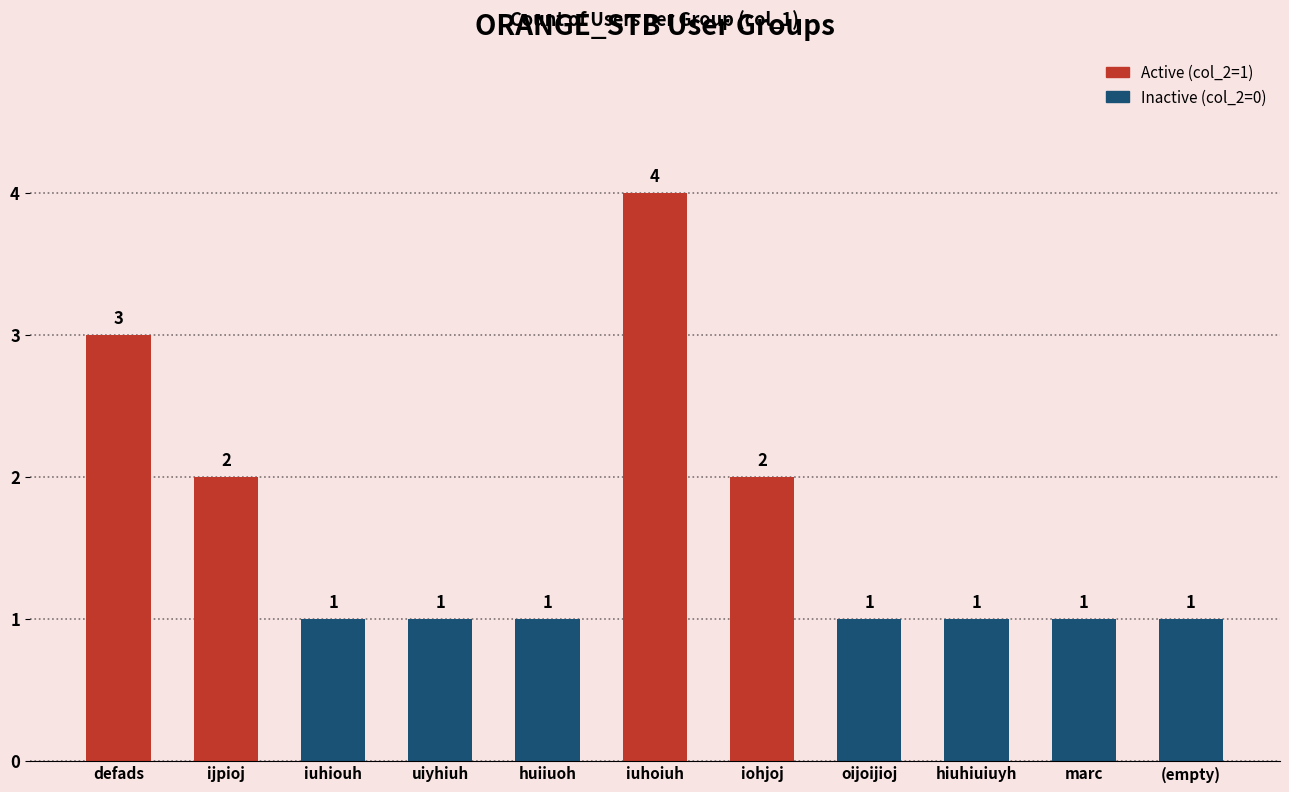

What is the label of the 2nd bar from the right?

marc